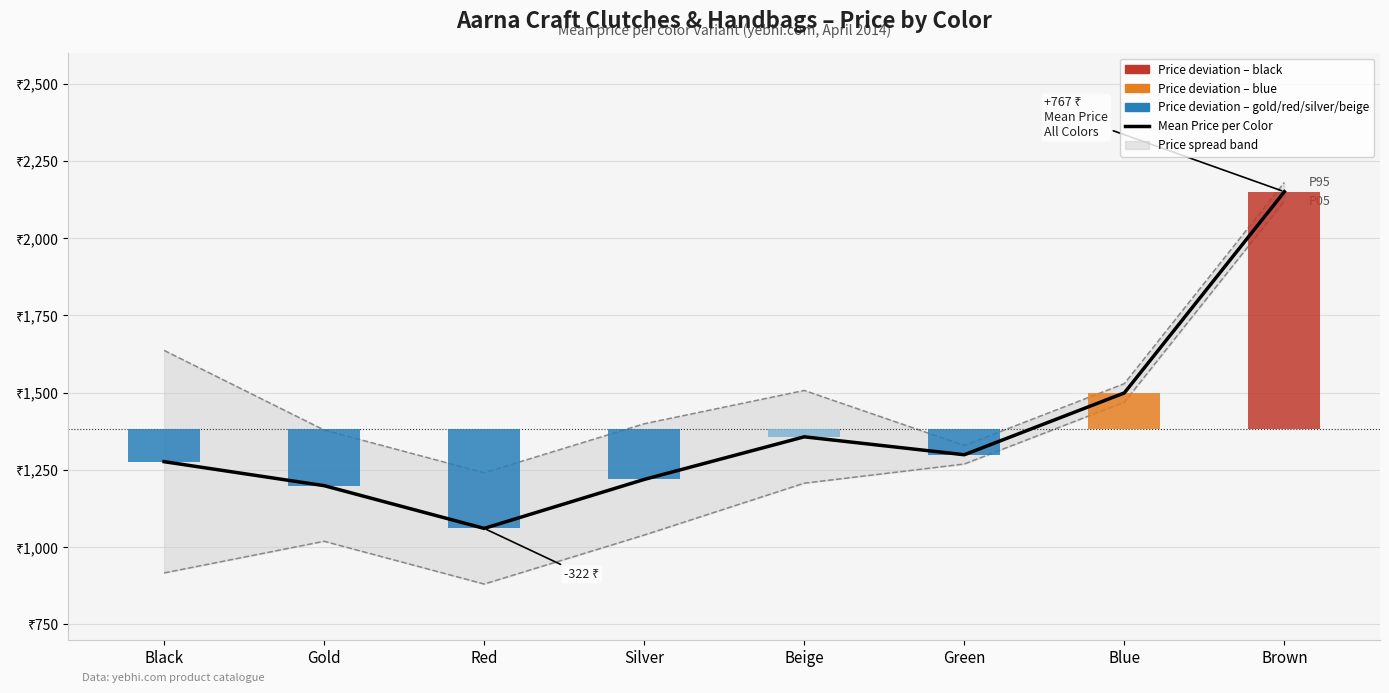

How many data points are less than 1299?

4